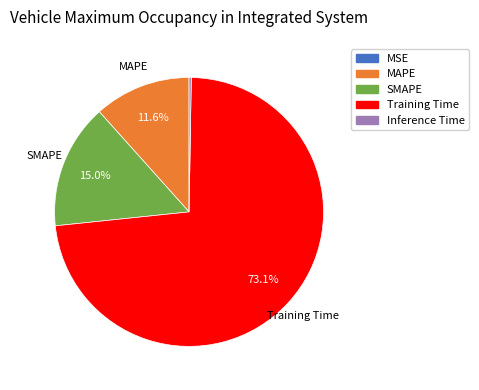

Is there a majority slice in this chart?

Yes